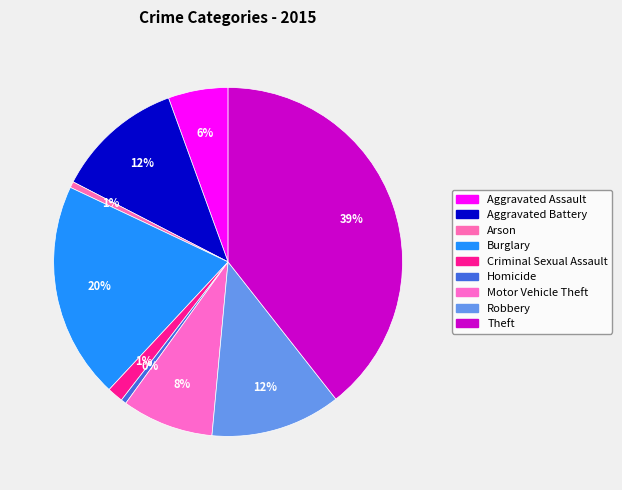

What percentage do Burglary and Arson together represent?

20.6%